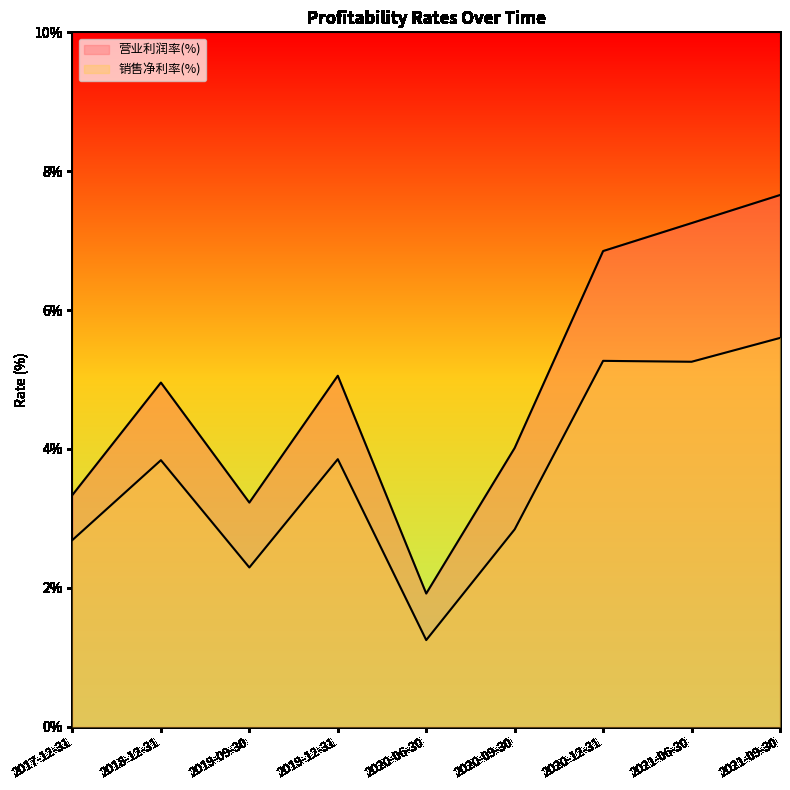

At how many categories does at least one series exceed 3?

8